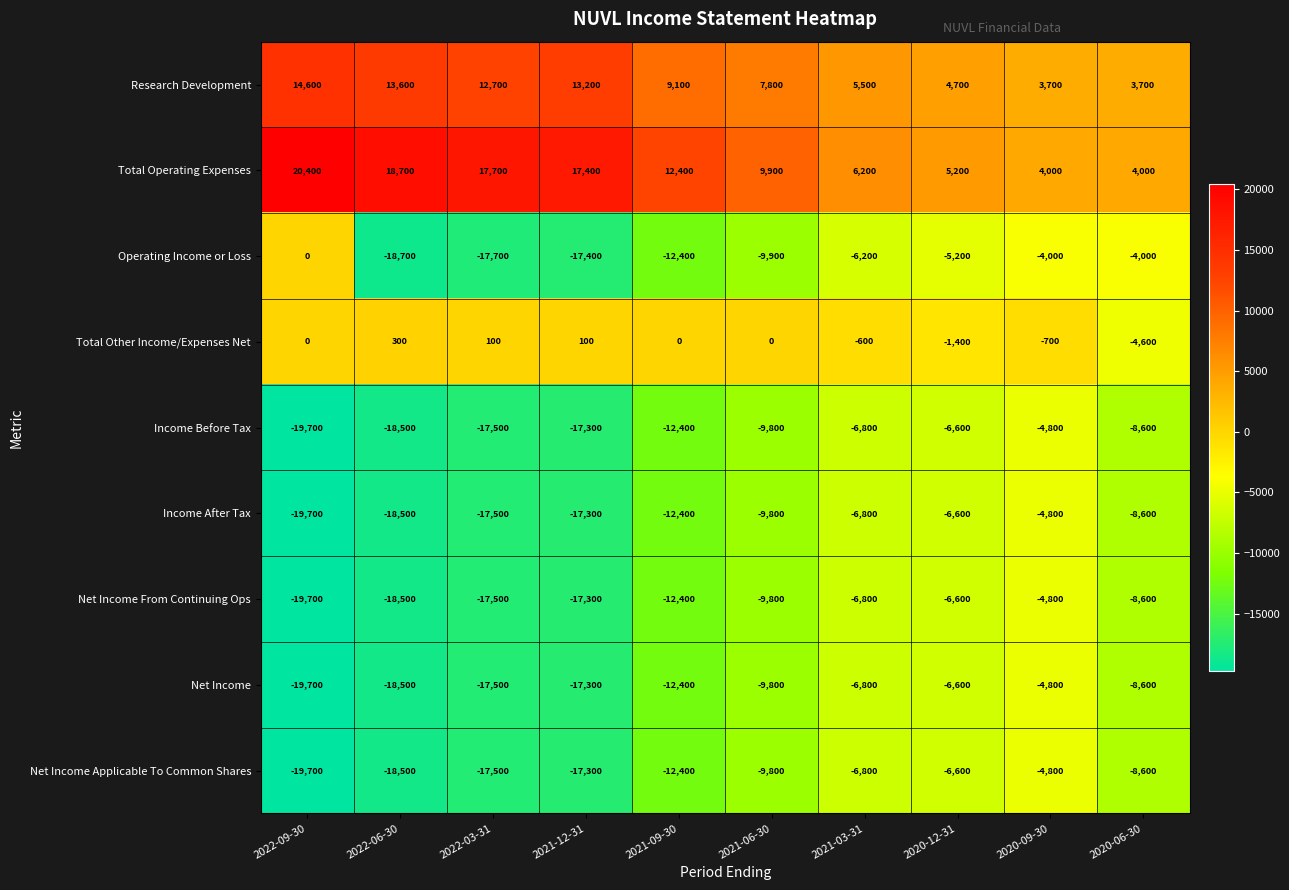

What is the difference between the highest and lowest values at 2020-12-31?

11800